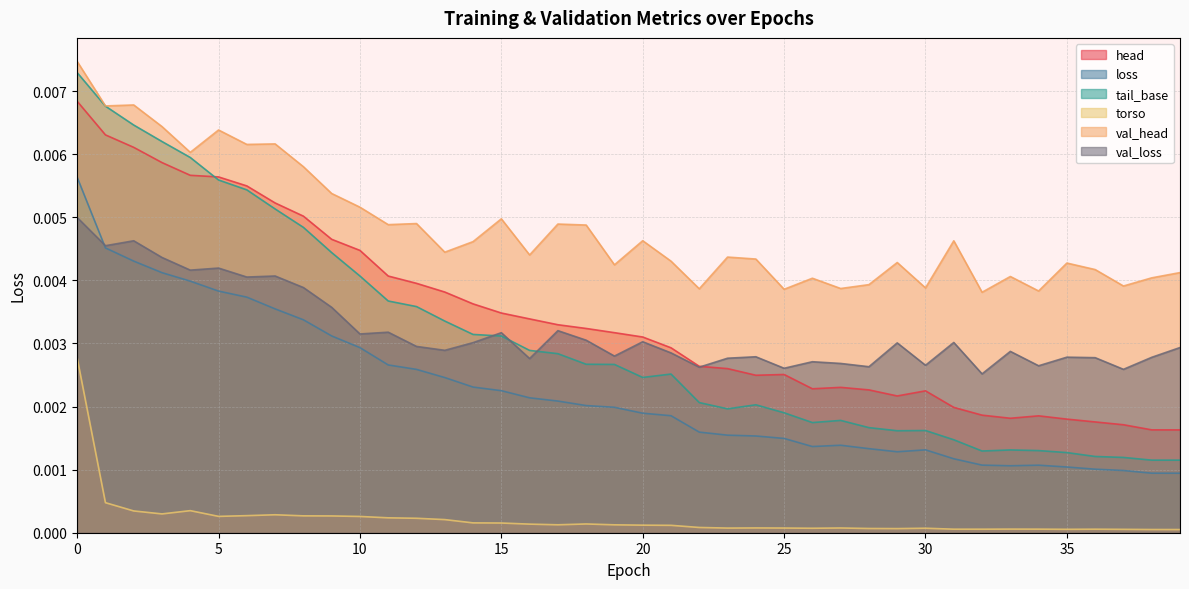

Rank the series at 20 from lowest to highest value.

torso, loss, tail_base, val_loss, head, val_head